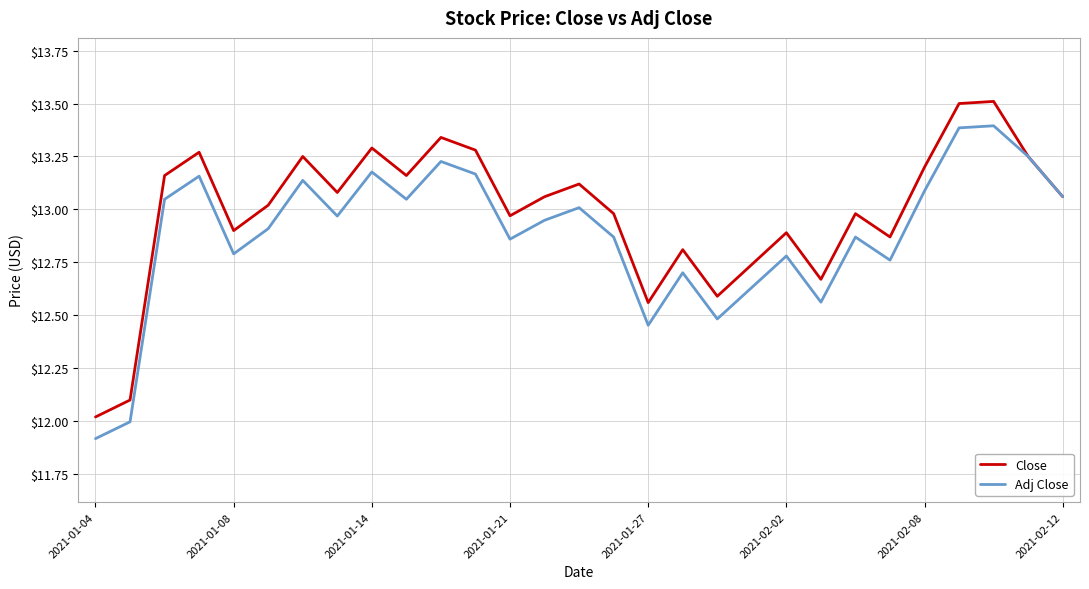

How many lines are shown in the chart?

2